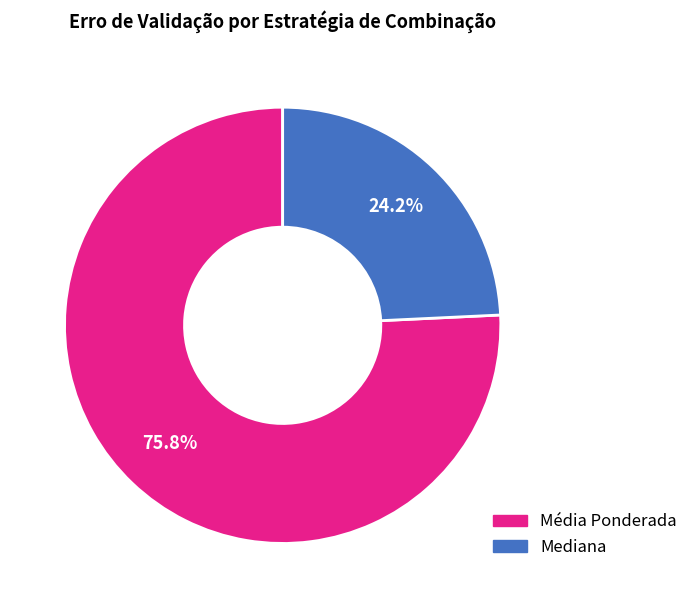

What is the majority slice?

Média Ponderada